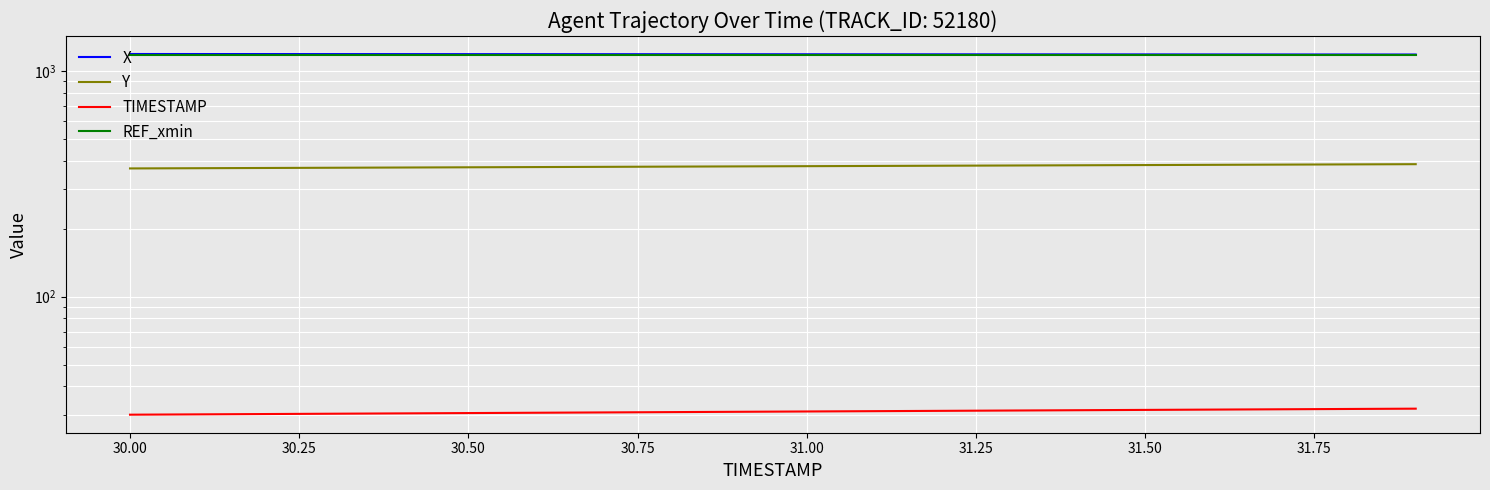

True or false: X and TIMESTAMP cross at least once.

False